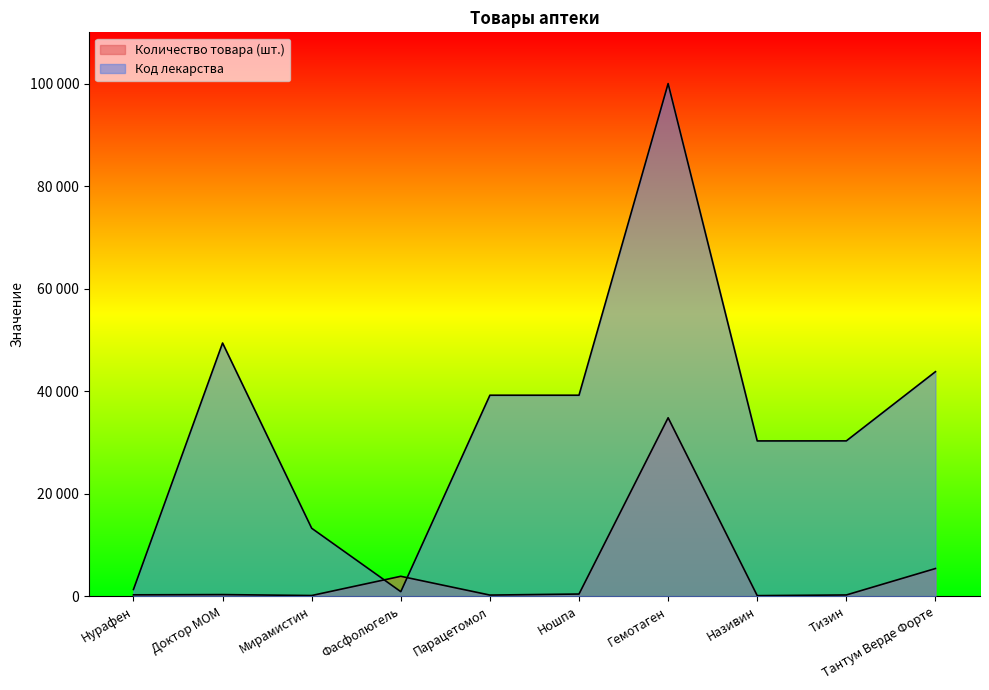

What value does the Количество товара (шт.) series have at Тантум Верде Форте?

5390